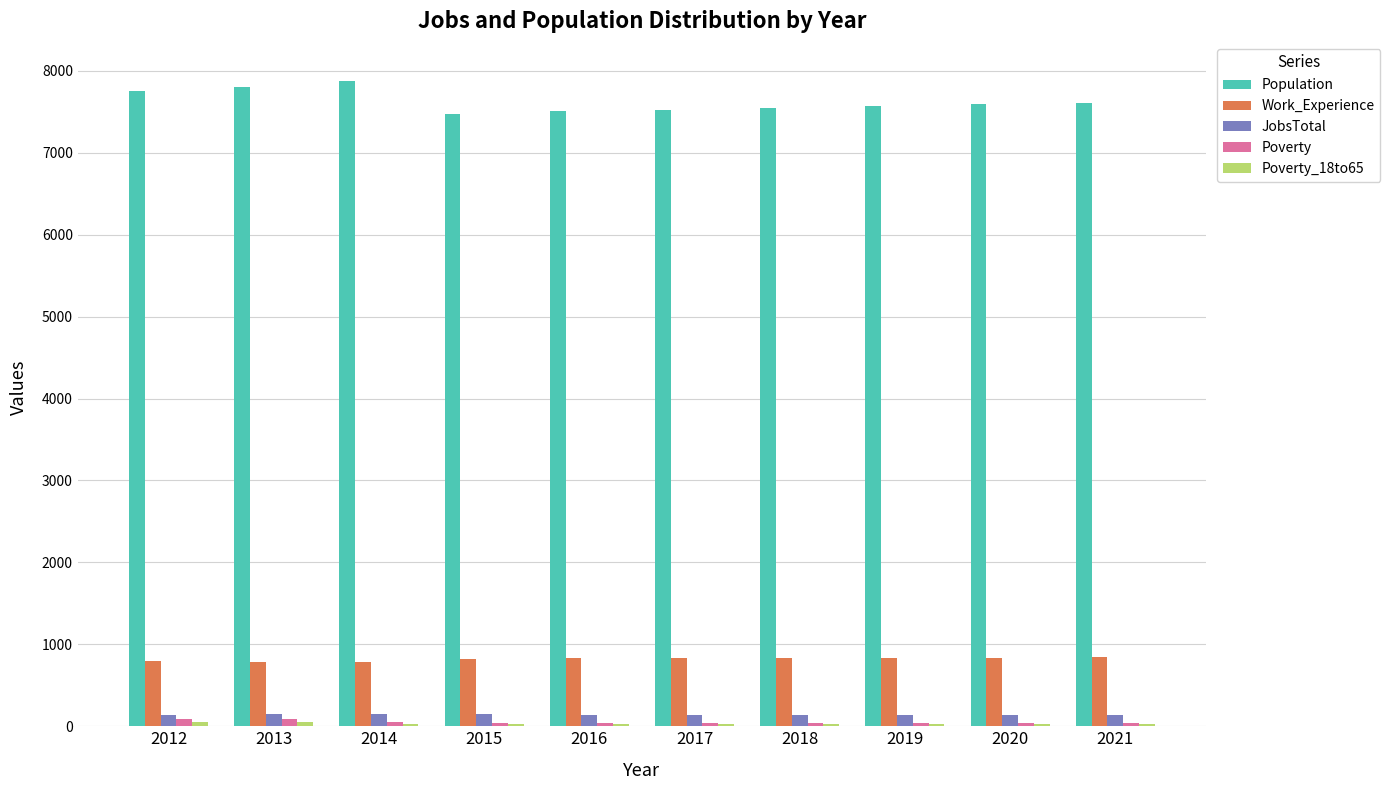

How many series are shown in this chart?

5